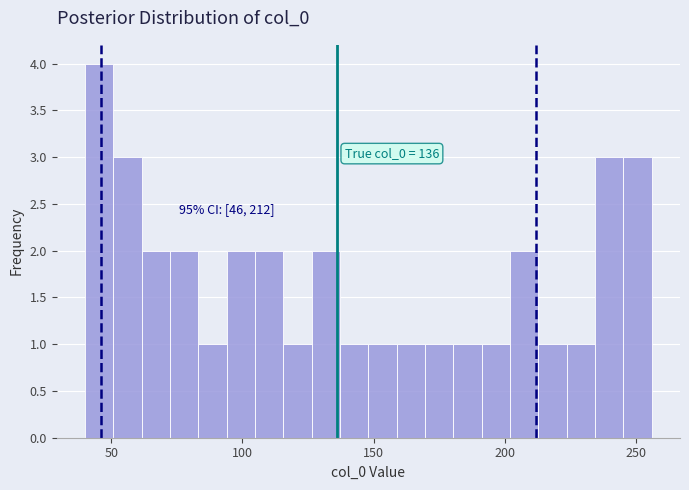

Read against the x-axis, roughly where is the centre of the tallest bar?

45